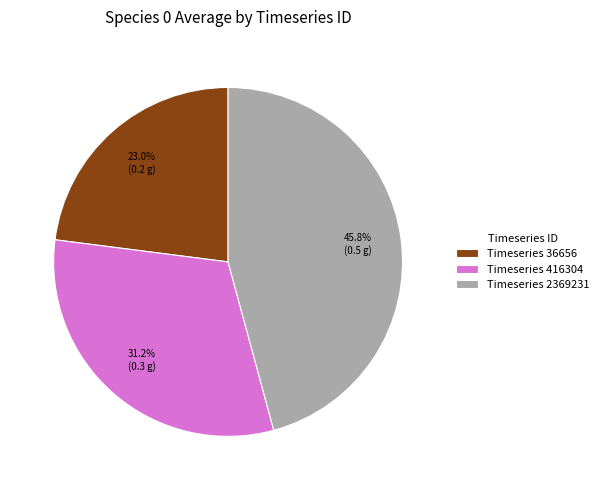

To the nearest percent, what is the difference between the largest and smallest slice percentages?

23%